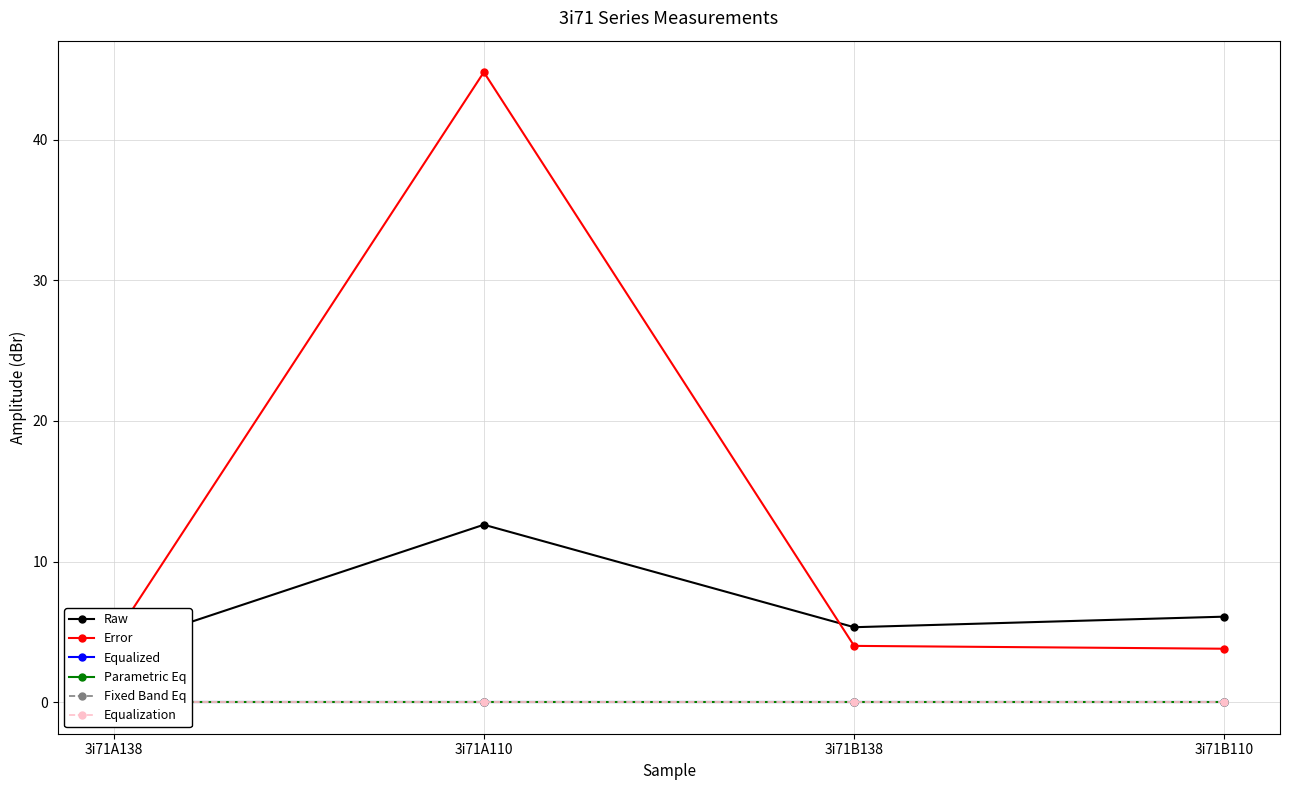

Where is the first local maximum for Error?

3i71A110